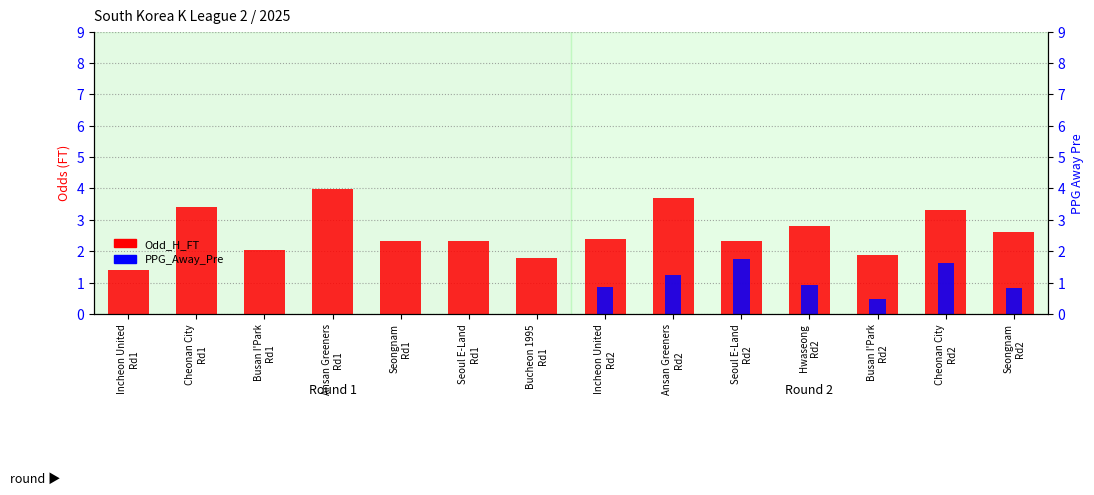

Rank the categories by PPG_Away_Pre value from lowest to highest.

Incheon United
Rd1, Cheonan City
Rd1, Busan I'Park
Rd1, Ansan Greeners
Rd1, Seongnam
Rd1, Seoul E-Land
Rd1, Bucheon 1995
Rd1, Busan I'Park
Rd2, Seongnam
Rd2, Incheon United
Rd2, Hwaseong
Rd2, Ansan Greeners
Rd2, Cheonan City
Rd2, Seoul E-Land
Rd2